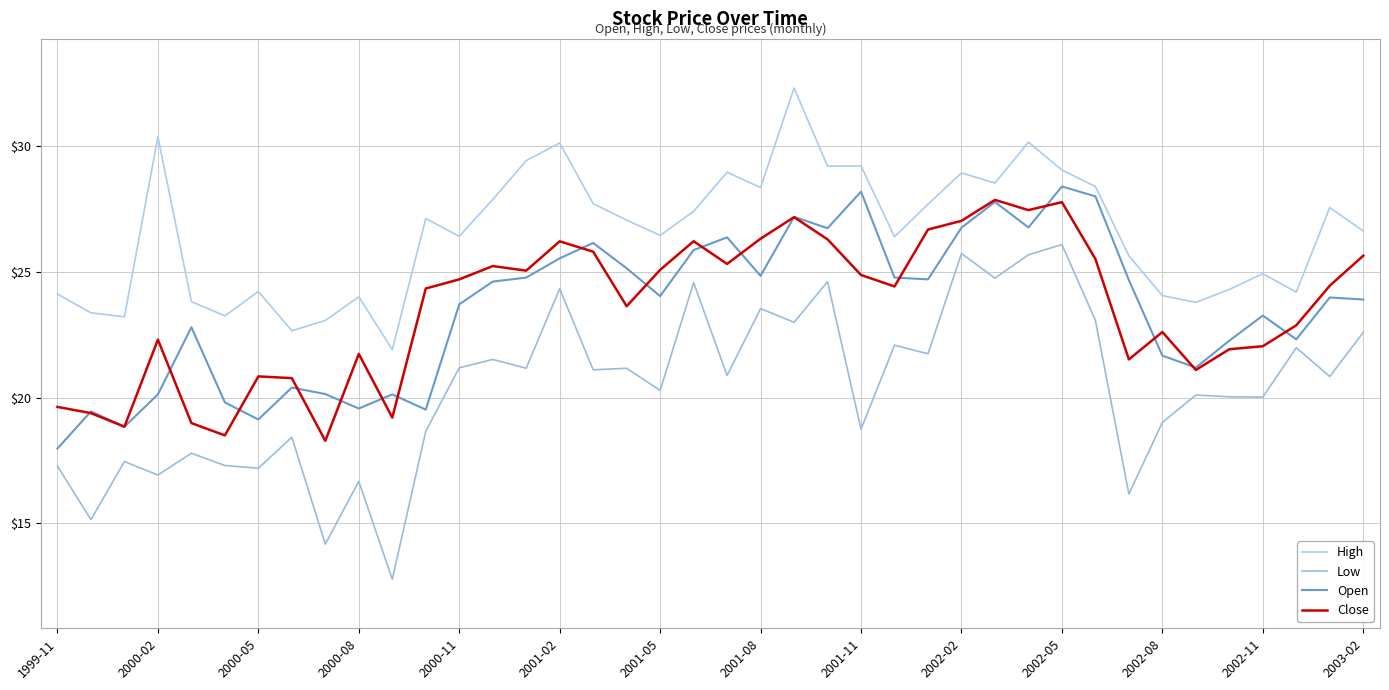

List the series in order of their peak value, highest first.

High, Open, Close, Low